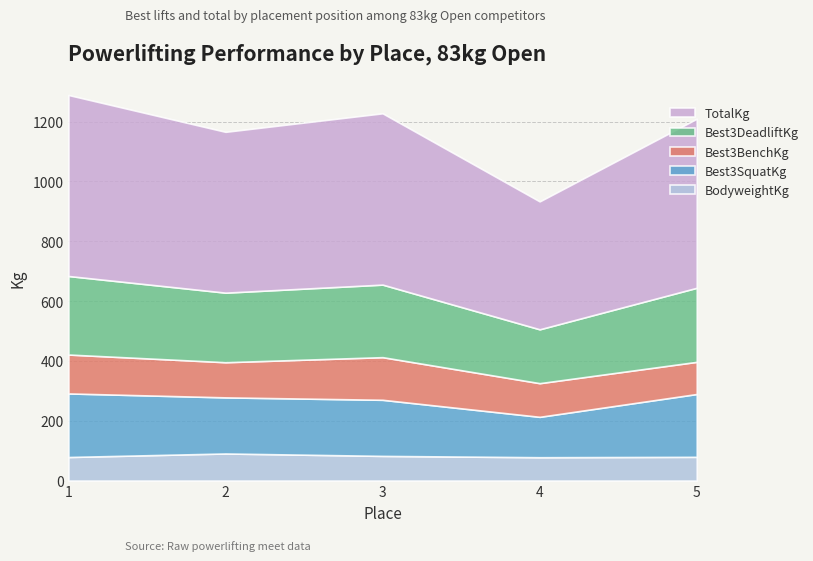

What is the spread (max minus min) of values at 1?

526.2